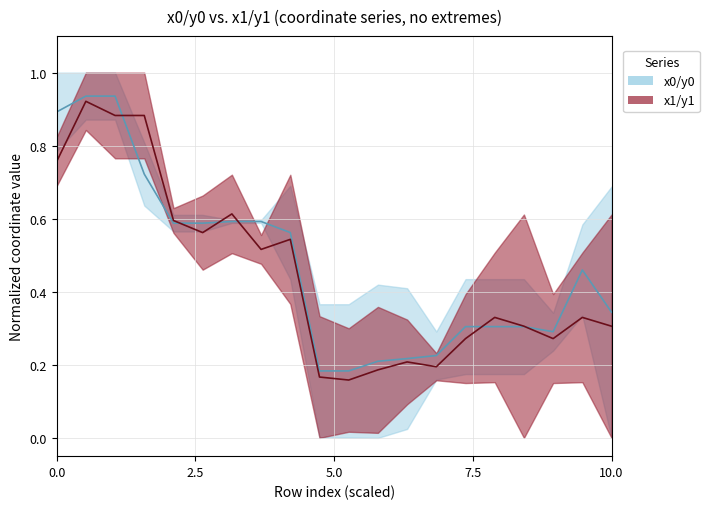

True or false: x0/y0 series has a value of 0.9 at 0.0.

True